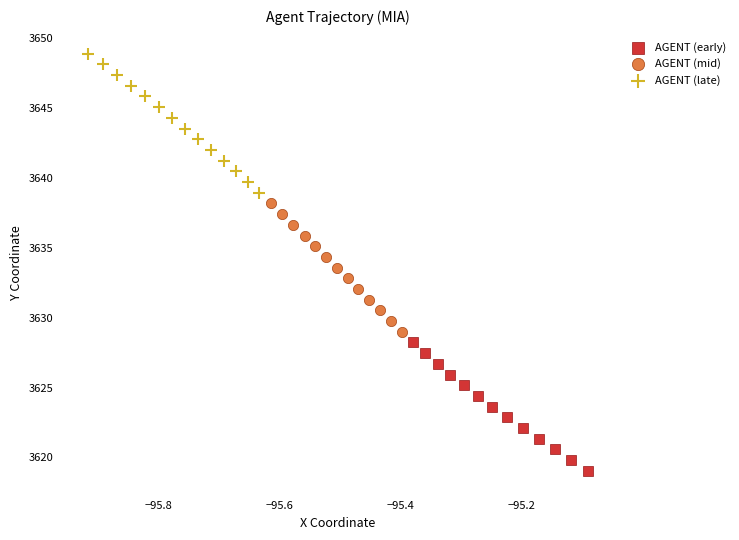

Which series contains the highest Y value?

AGENT (late)